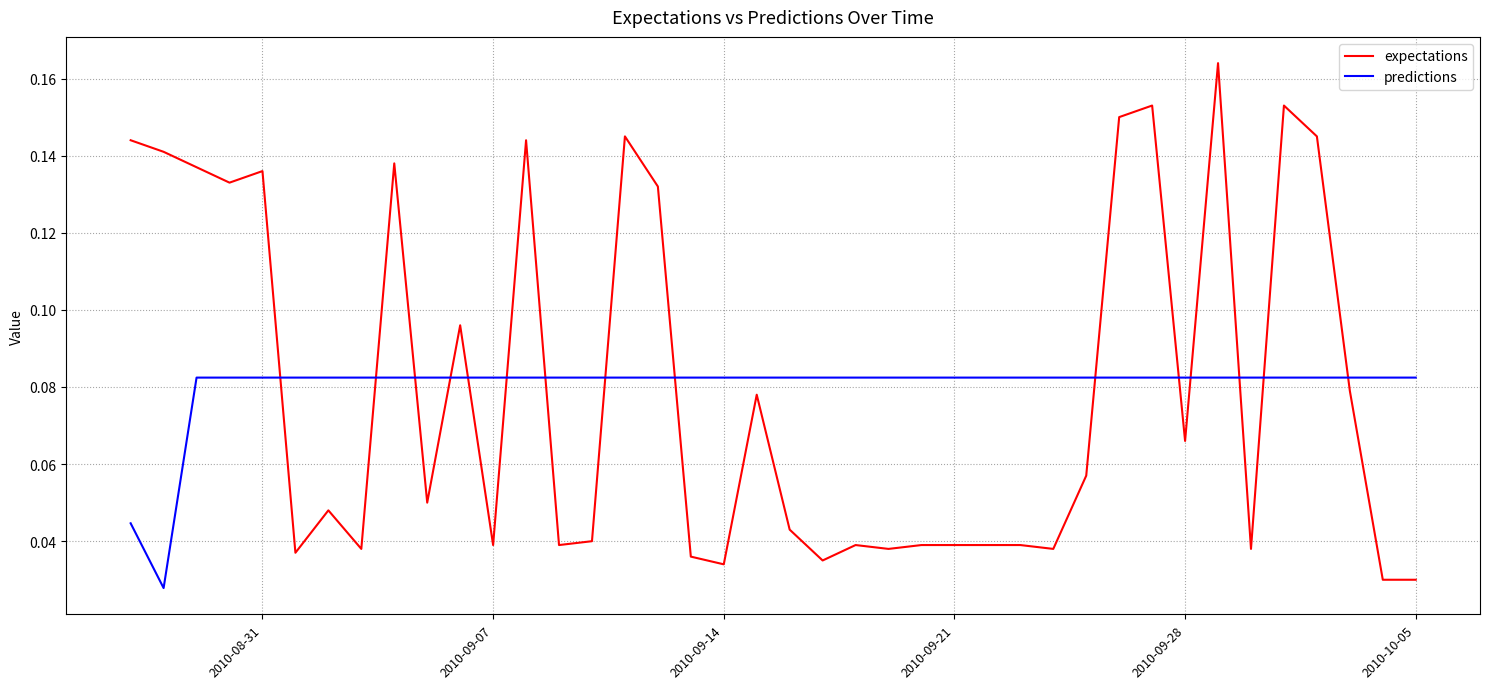

Which series has the widest spread of values?

expectations